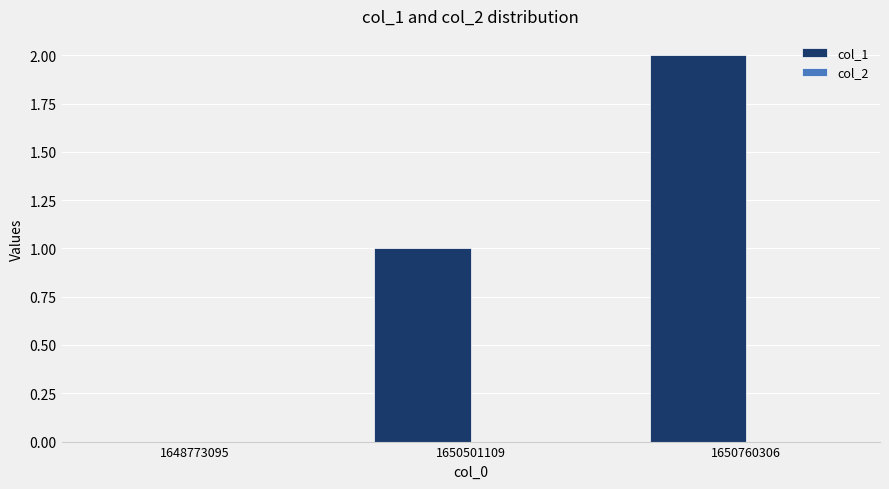

Is it true that the value at 1650501109 is 2?

False